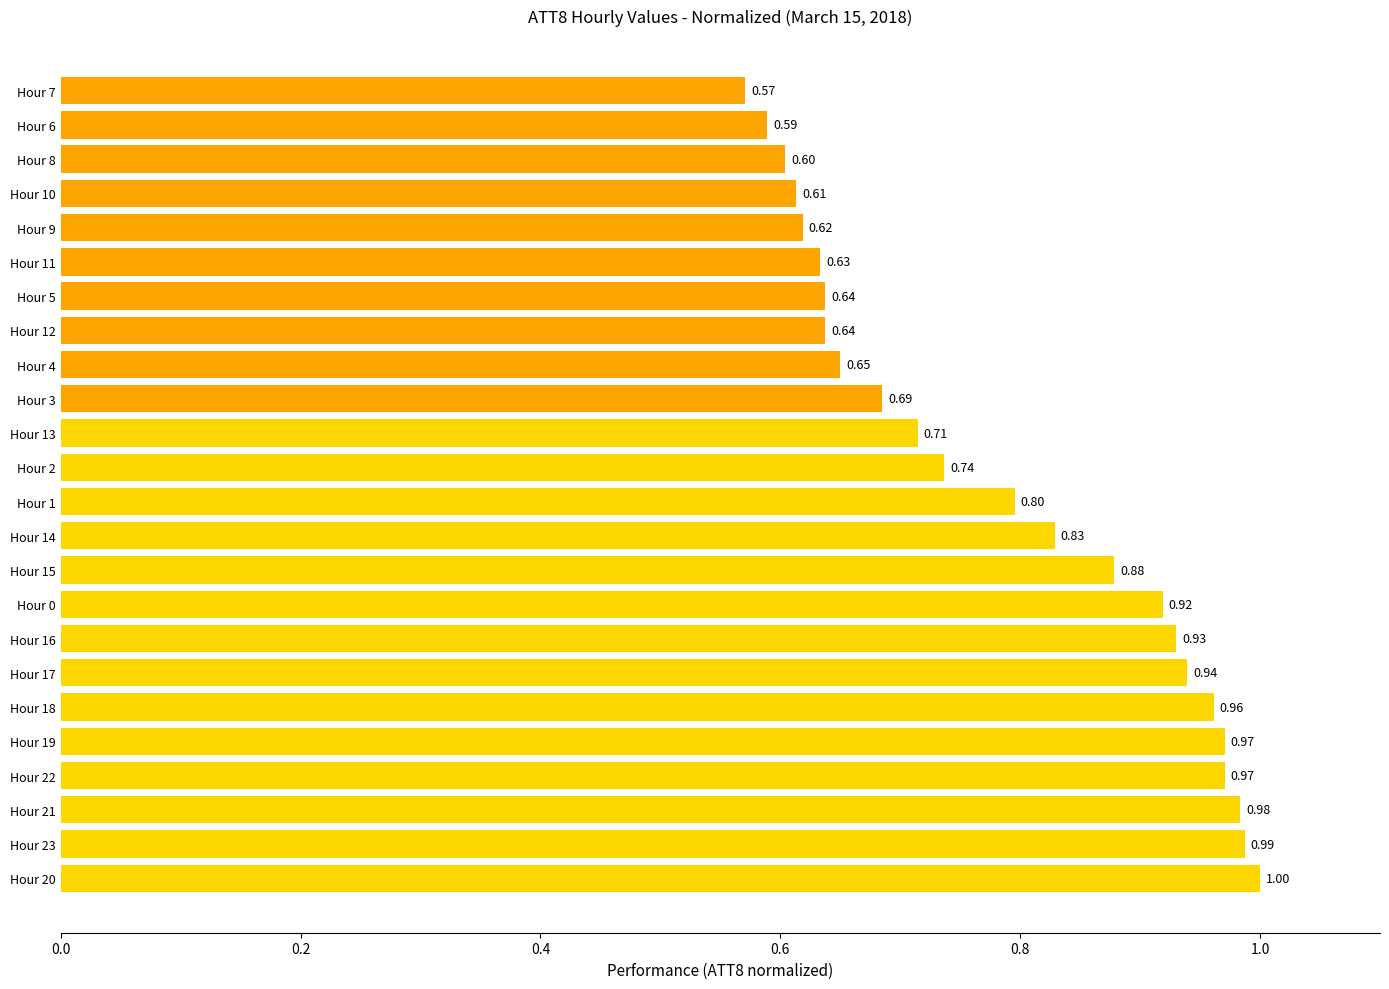

Between Hour 23 and Hour 11, which is larger?

Hour 23